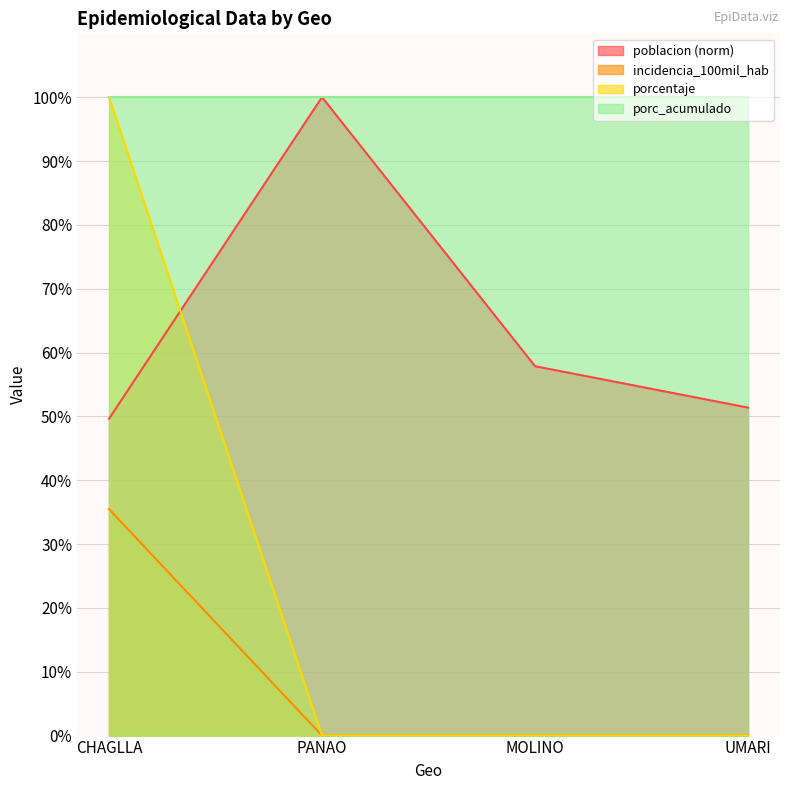

What is the label of the 1st point from the right?

UMARI